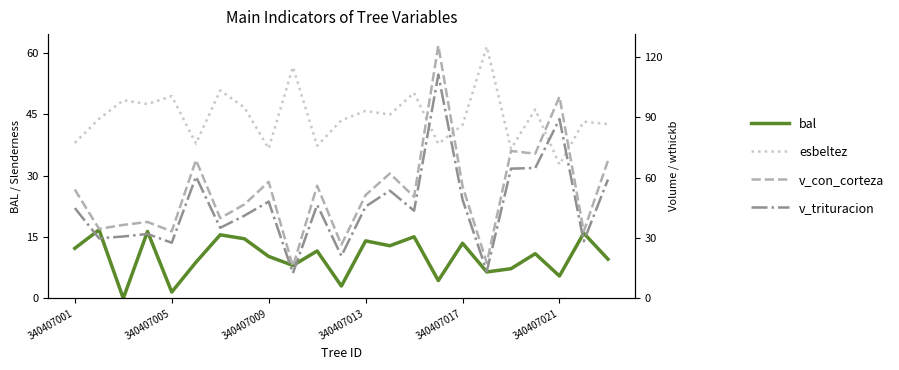

The v_trituracion series shows 13.2 at 13. True or false?

False